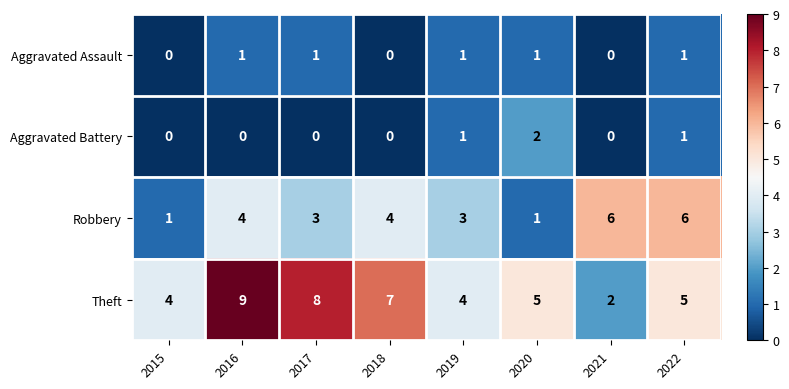

Between 2019 and 2021, which series saw the biggest shift?

Robbery